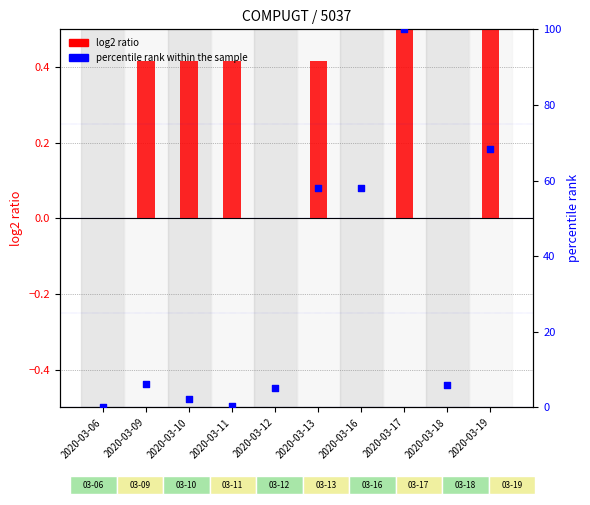

Is the value of percentile rank within the sample at 2020-03-17 greater than the value of log2 ratio at 2020-03-06?

Yes